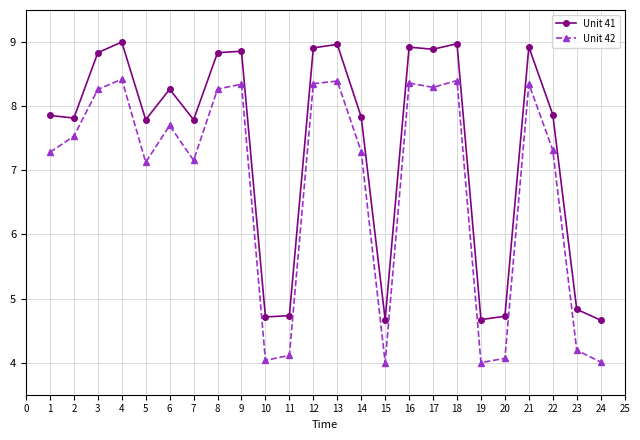

What are all the series names shown in the legend?

Unit 41, Unit 42